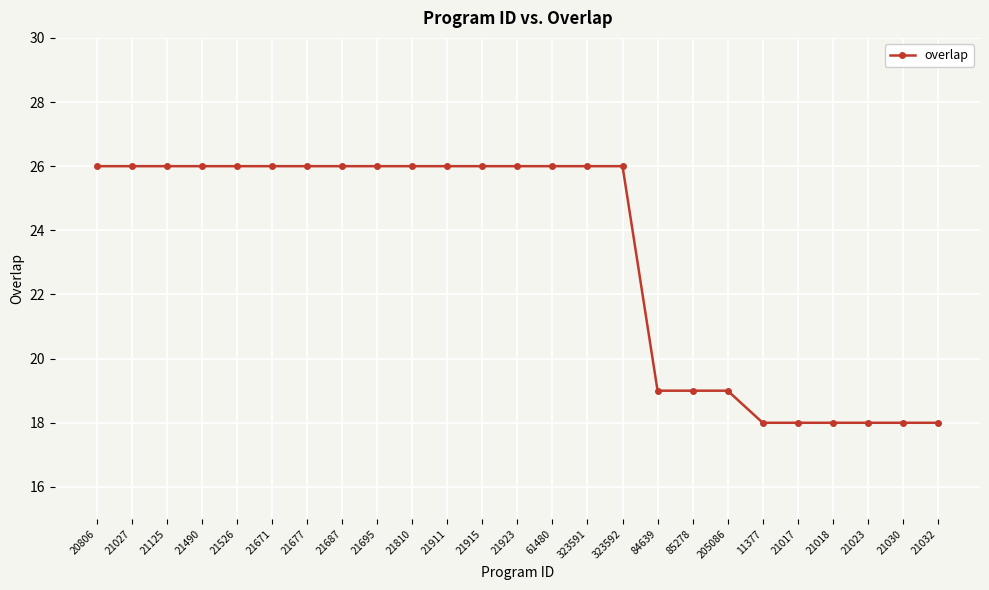

What position from the left is 21923?

13